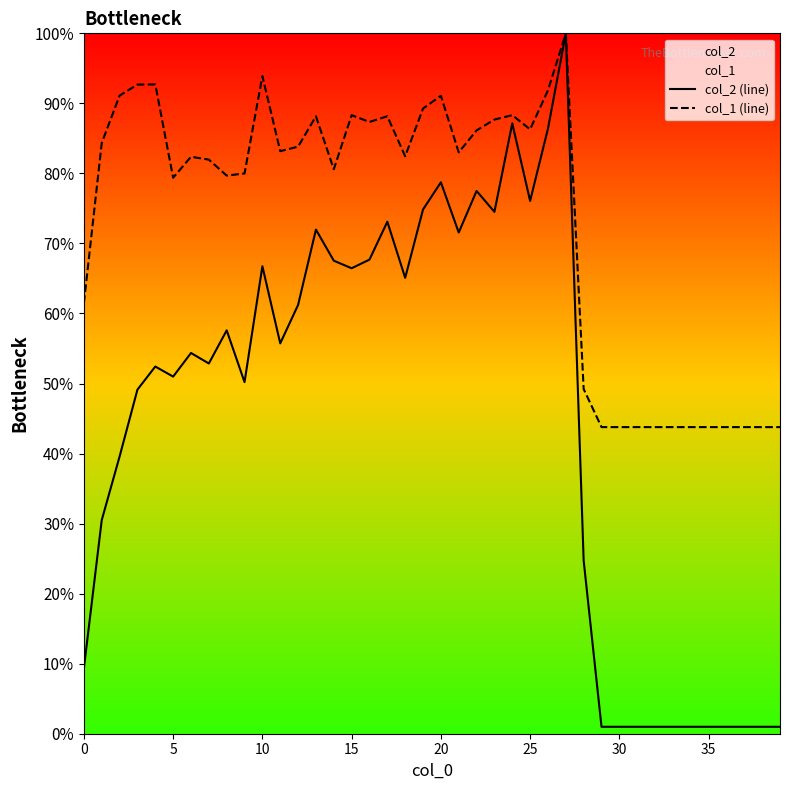

At how many categories does at least one series exceed 0?

40